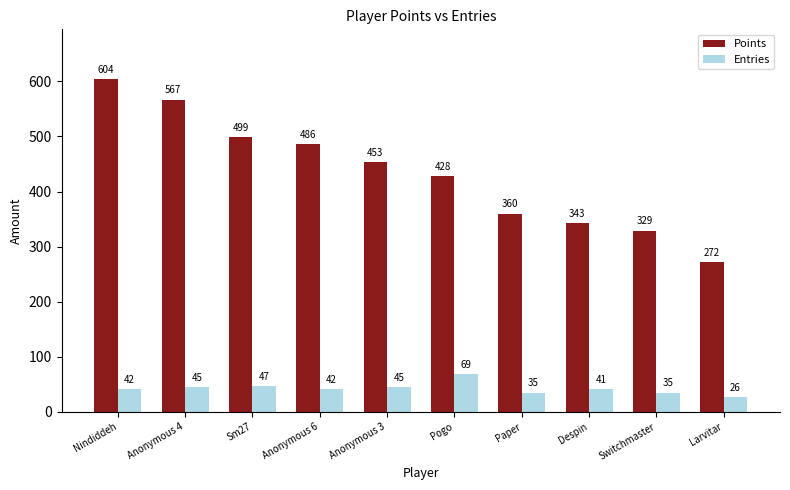

Is it true that Points equals 806 at Sm27?

False